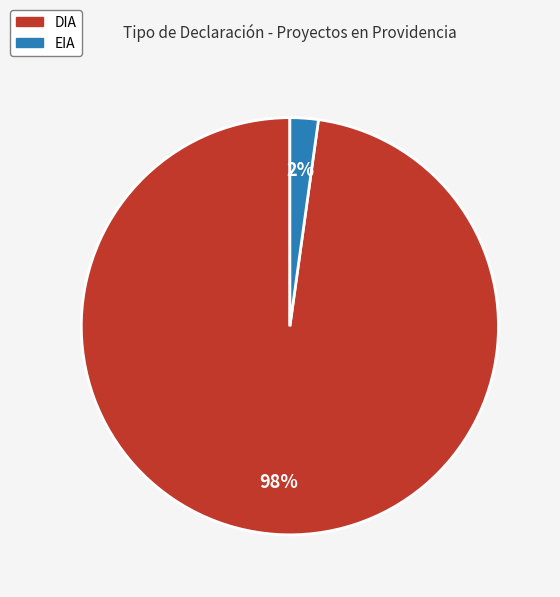

Is there any slice that represents more than half of the pie?

Yes